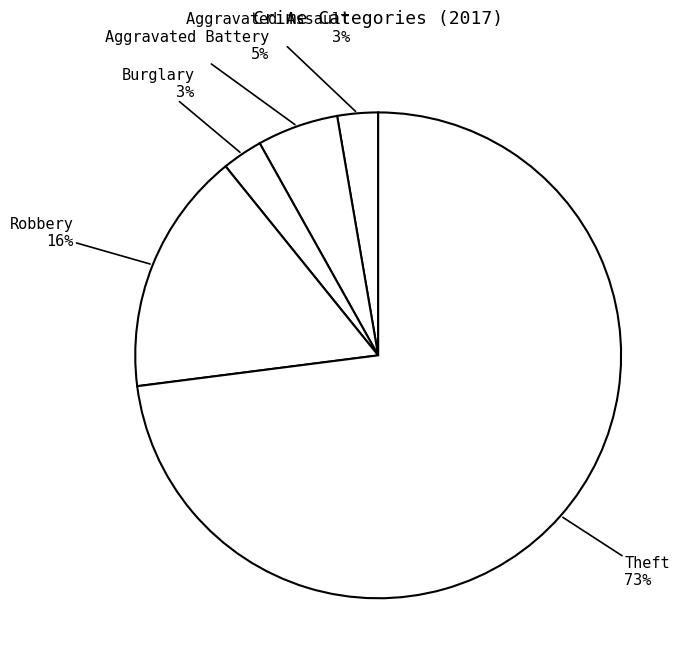

How many slices are in this pie chart?

5